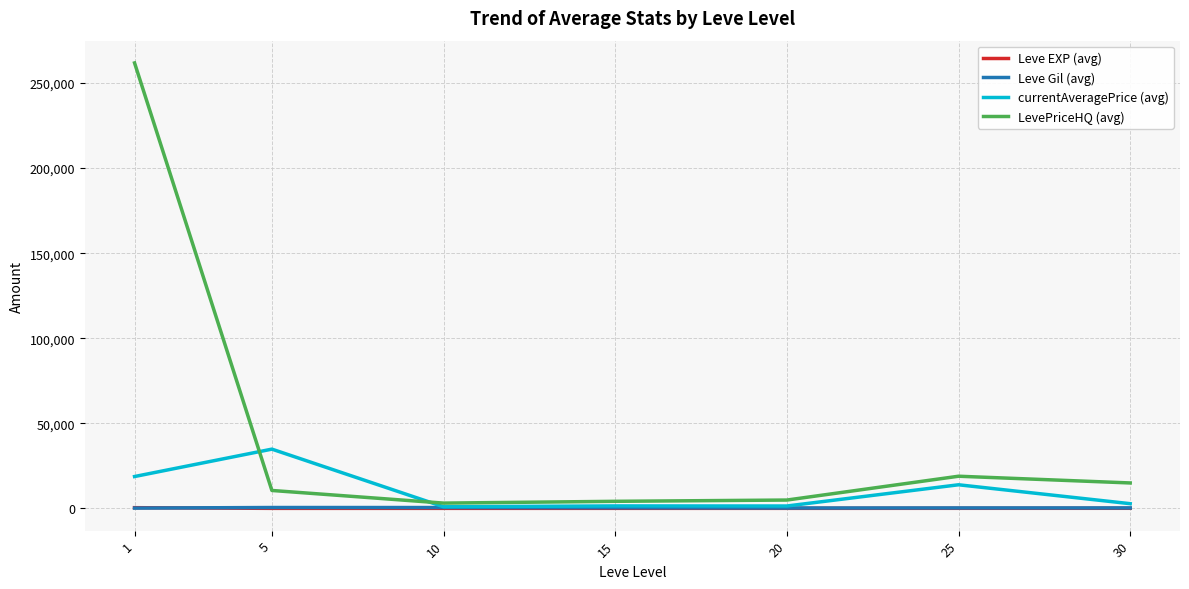

What is the highest value of the currentAveragePrice (avg) series?

34817